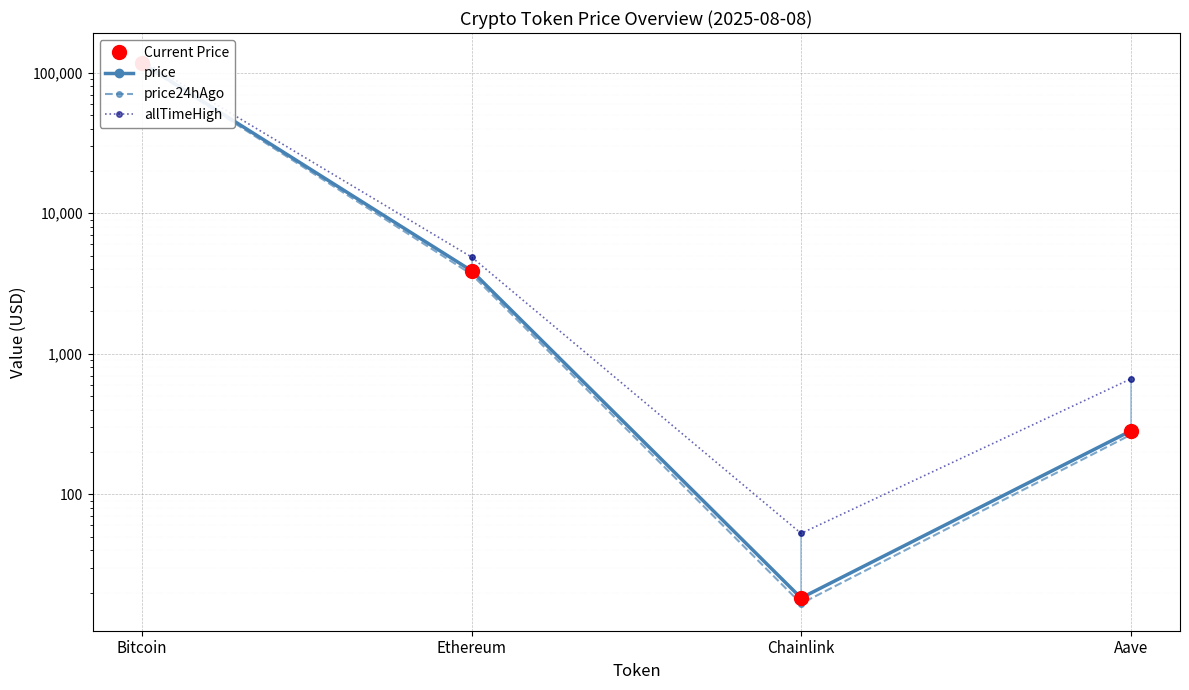

At which label does price24hAgo reach its peak?

Bitcoin